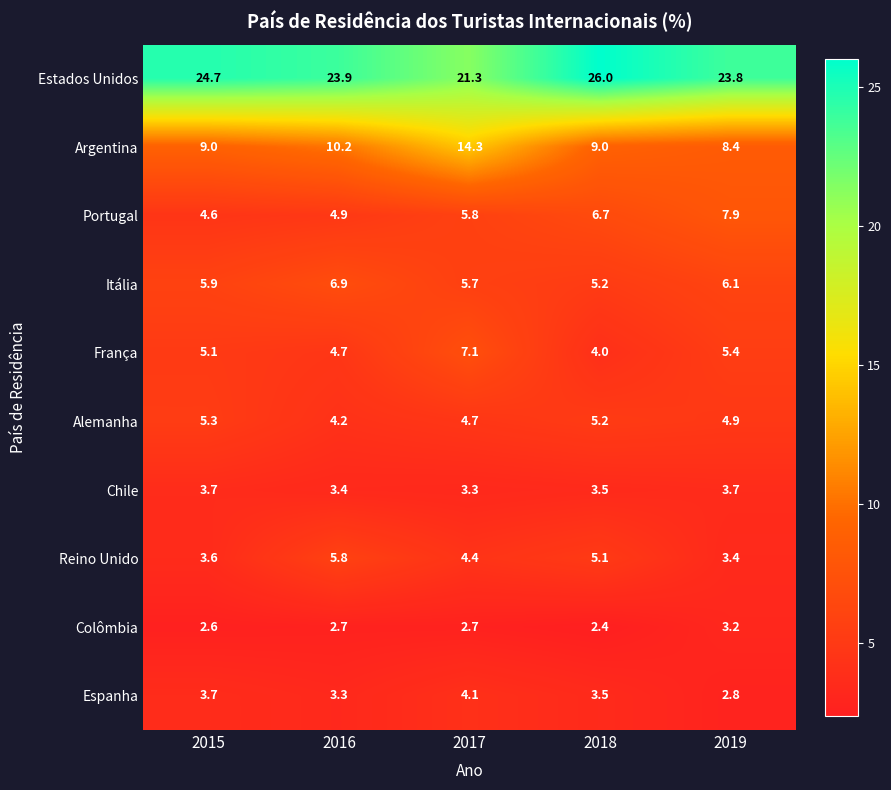

What is the difference between the maximum and minimum values in the Alemanha series?

1.1